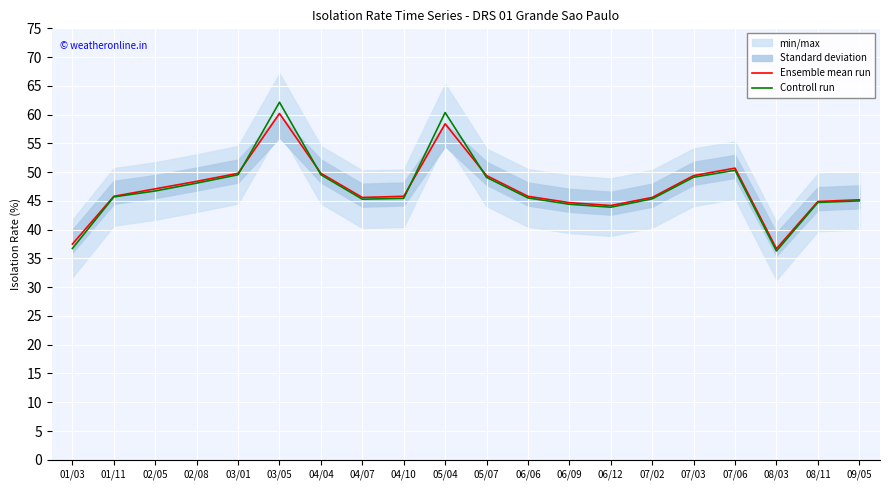

What is the label of the 13th point from the left?

06/09